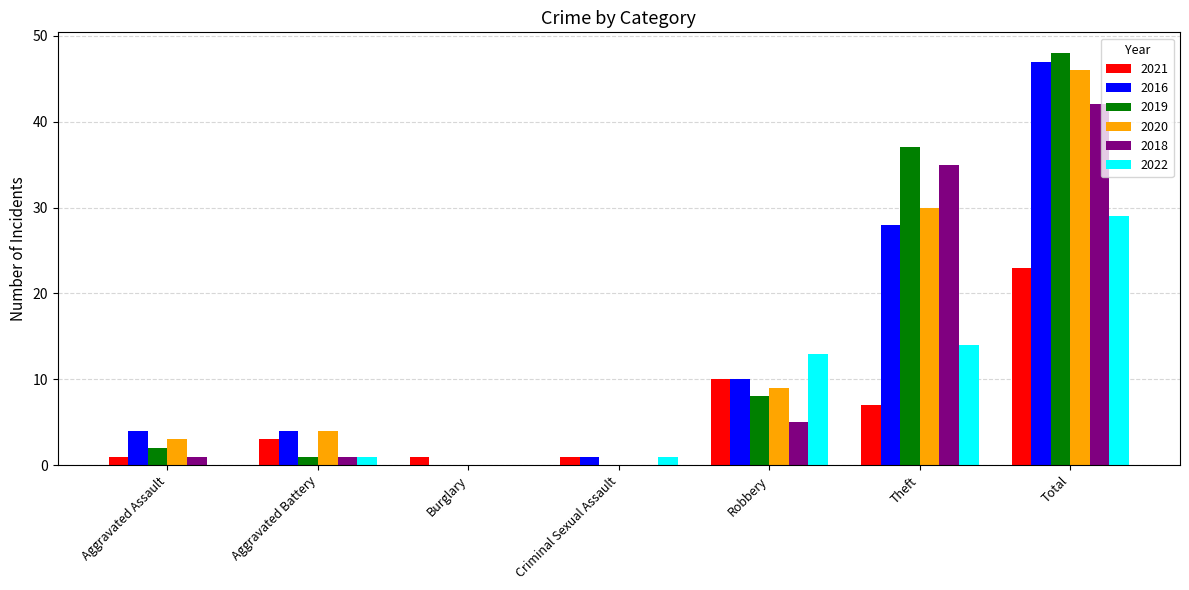

Reading left to right, what are all the values shown in this chart?

2021: Aggravated Assault=1	Aggravated Battery=3	Burglary=1	Criminal Sexual Assault=1	Robbery=10	Theft=7	Total=23
2016: Aggravated Assault=4	Aggravated Battery=4	Burglary=0	Criminal Sexual Assault=1	Robbery=10	Theft=28	Total=47
2019: Aggravated Assault=2	Aggravated Battery=1	Burglary=0	Criminal Sexual Assault=0	Robbery=8	Theft=37	Total=48
2020: Aggravated Assault=3	Aggravated Battery=4	Burglary=0	Criminal Sexual Assault=0	Robbery=9	Theft=30	Total=46
2018: Aggravated Assault=1	Aggravated Battery=1	Burglary=0	Criminal Sexual Assault=0	Robbery=5	Theft=35	Total=42
2022: Aggravated Assault=0	Aggravated Battery=1	Burglary=0	Criminal Sexual Assault=1	Robbery=13	Theft=14	Total=29